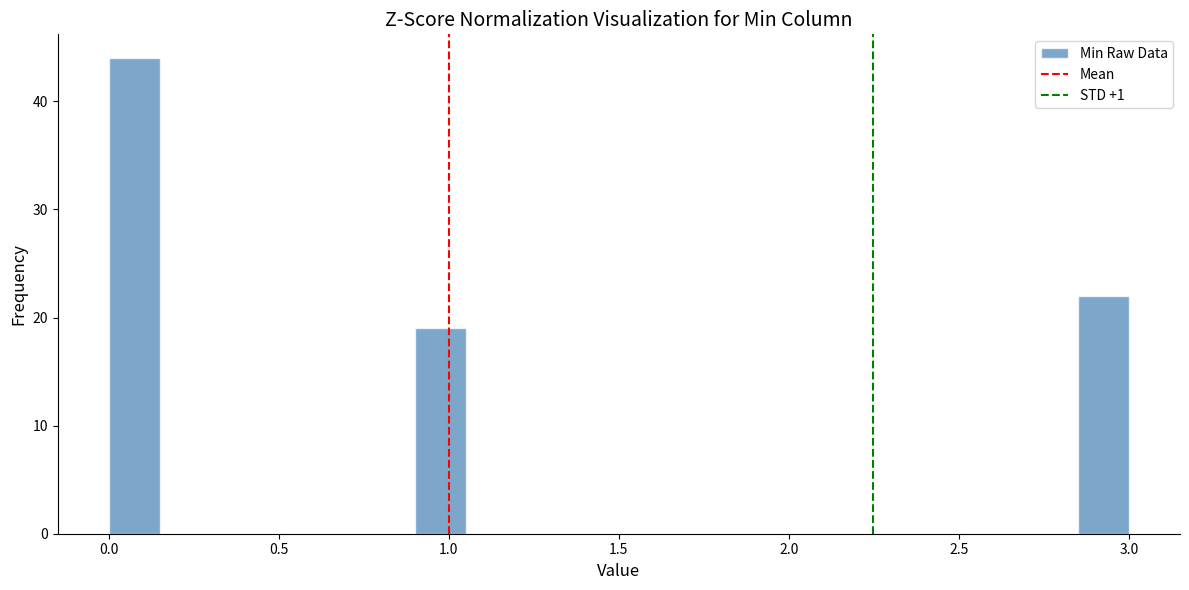

Read against the x-axis, roughly where is the centre of the tallest bar?

0.10